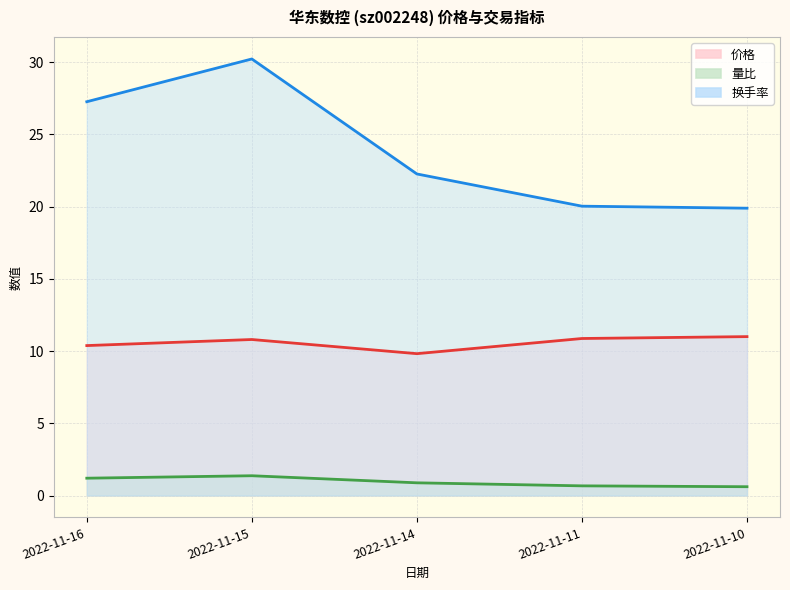

At which category does the chart reach its peak across all series?

2022-11-15